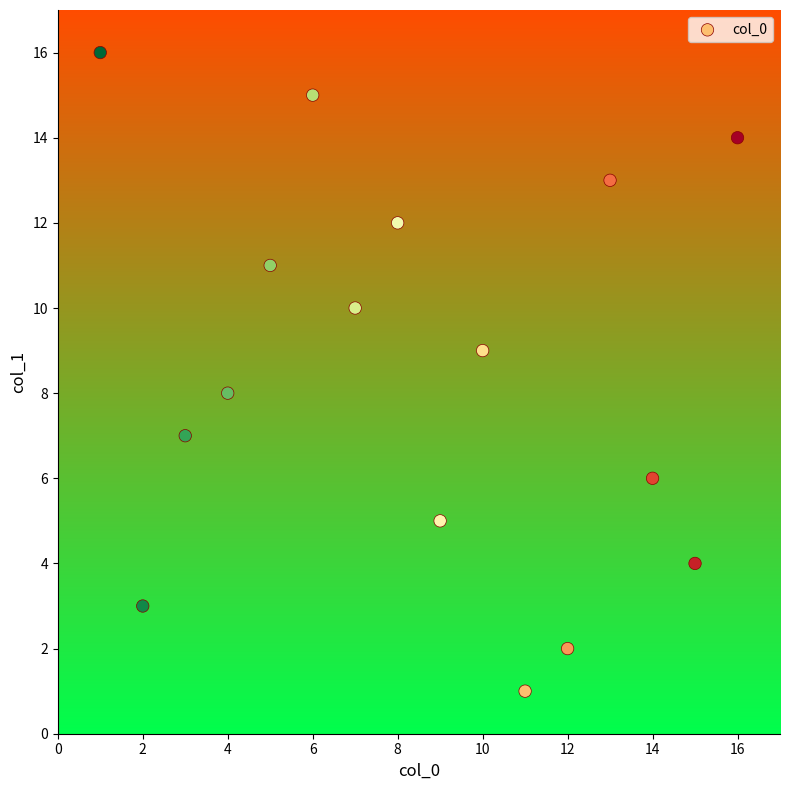

What is the range of Y values (max minus min)?

15